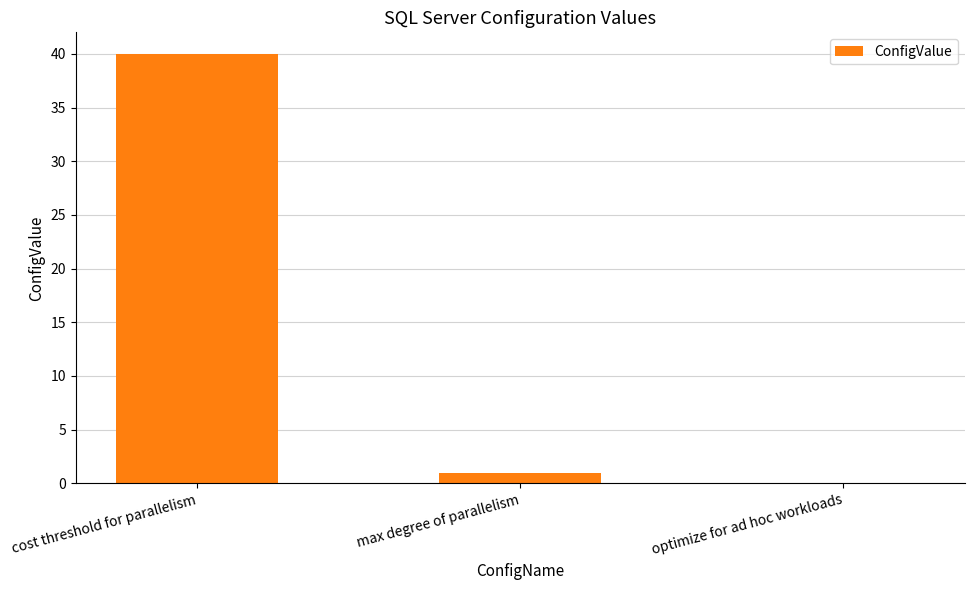

What is the sum of the values at max degree of parallelism and optimize for ad hoc workloads?

1